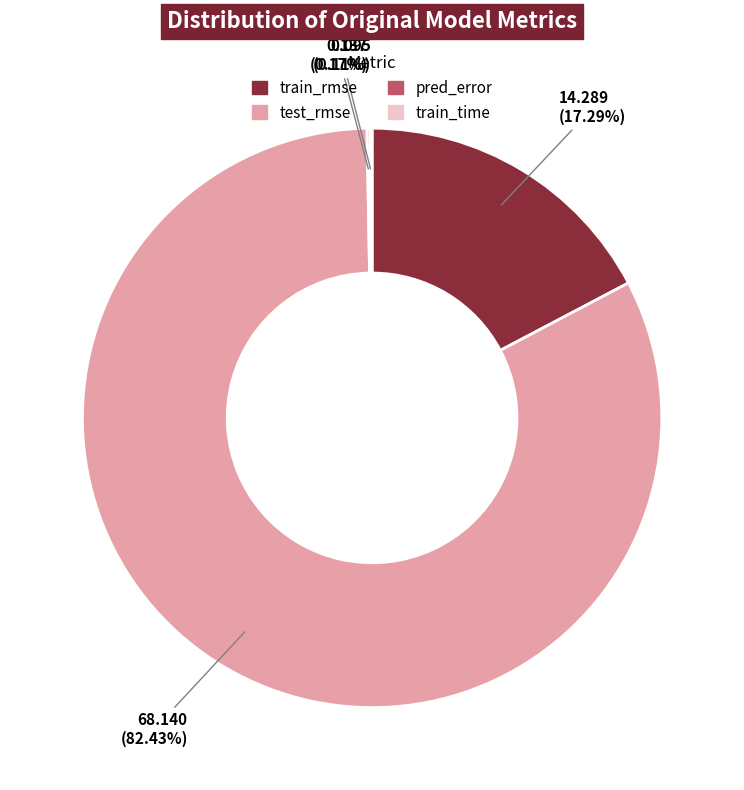

To the nearest percent, what is the average slice percentage?

25%